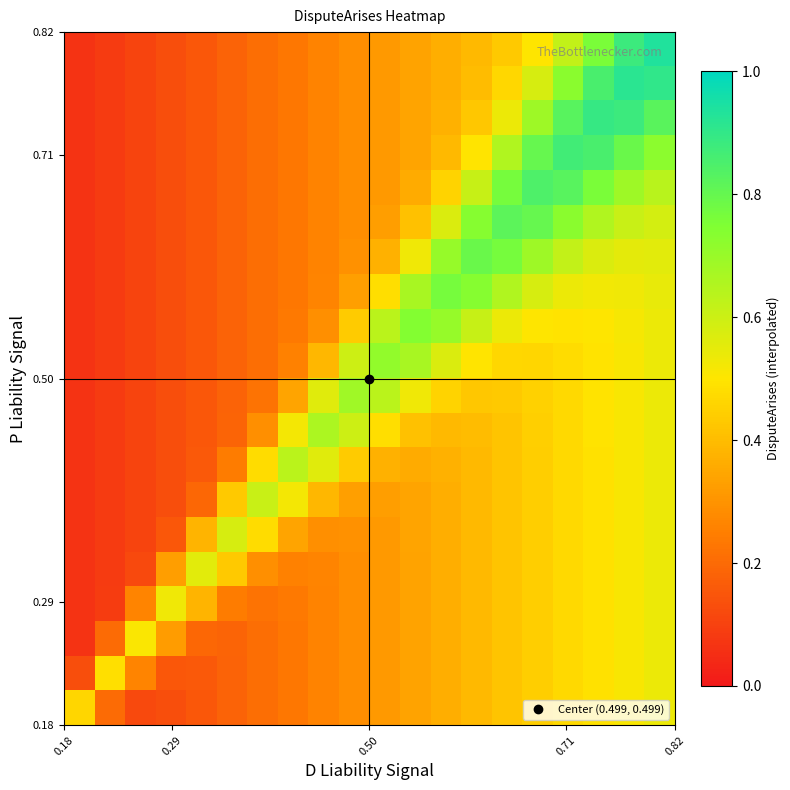

What is the maximum value shown in the chart?

0.9